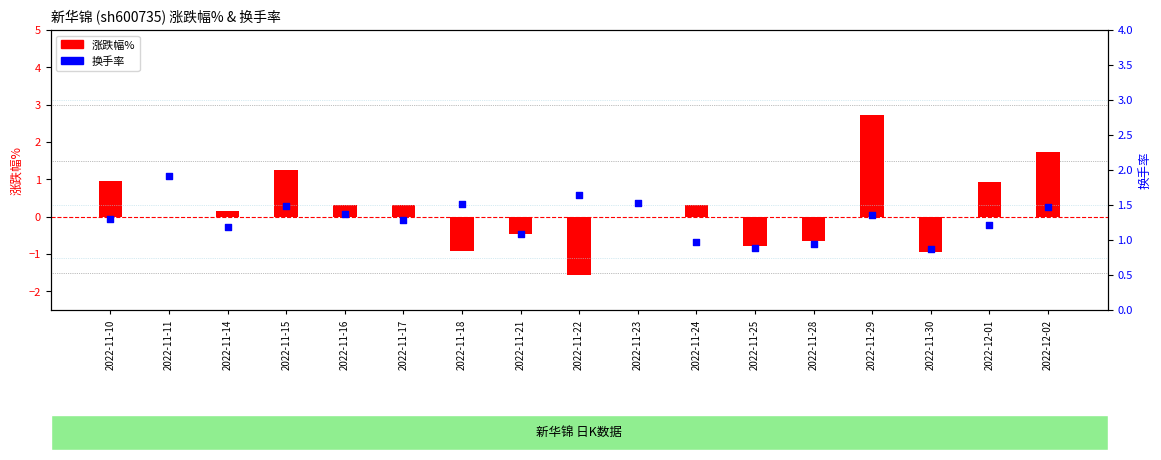

What are all the series names shown in the legend?

涨跌幅%, 换手率